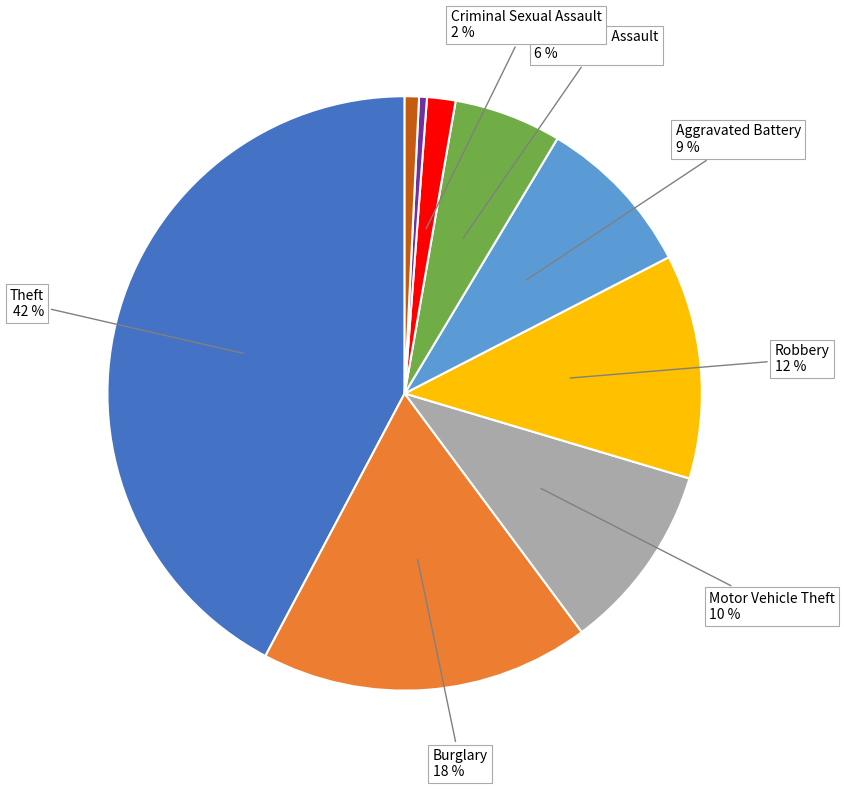

Does any single category account for the majority?

No